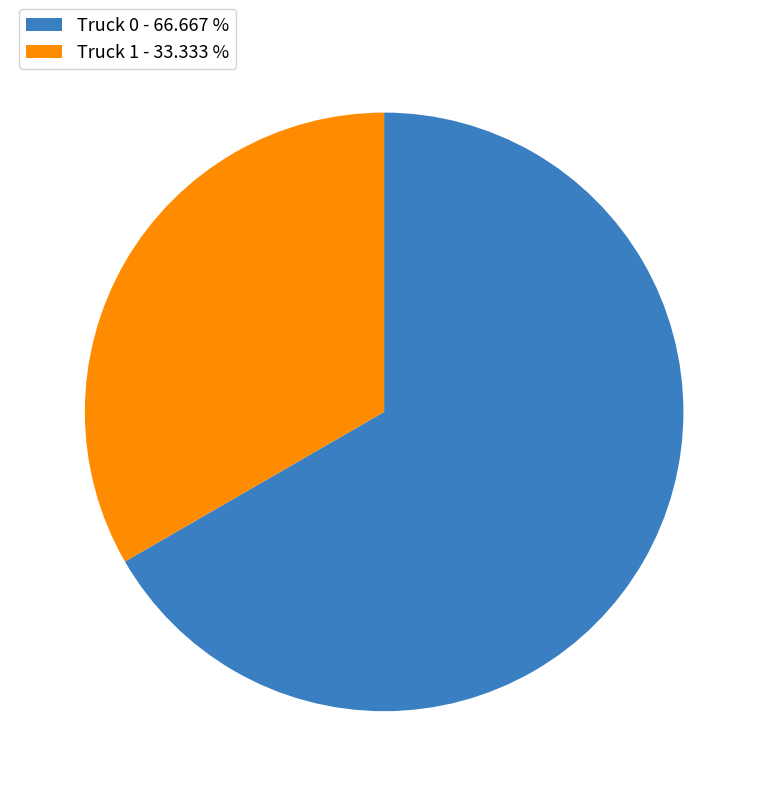

Count the number of slices in the pie.

2